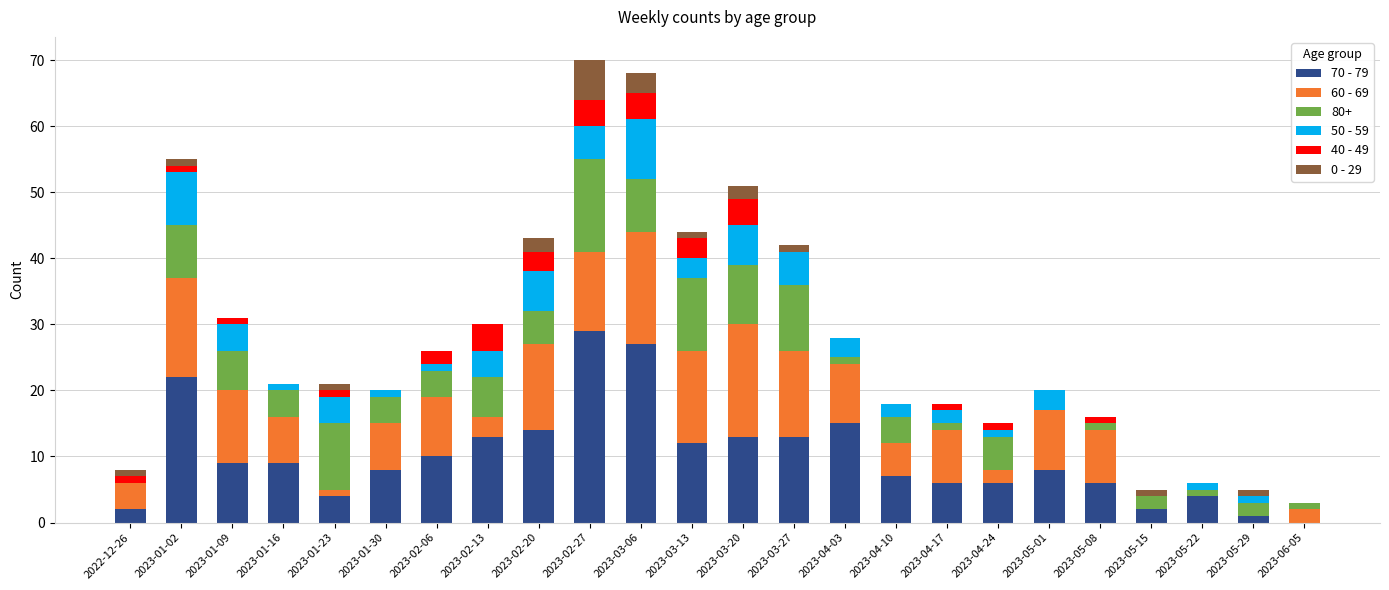

At which label does 70 - 79 first exceed 9?

2023-01-02